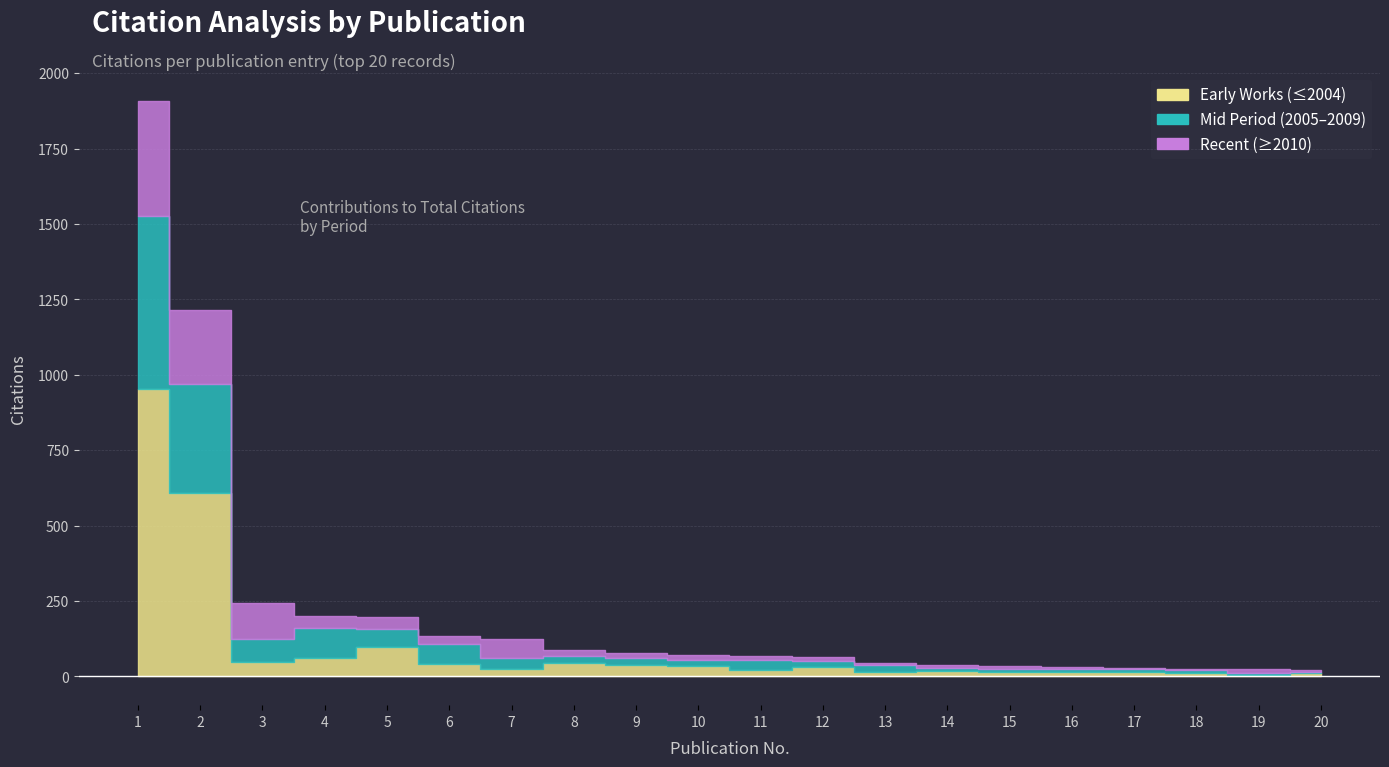

What is the difference between the maximum and minimum values?

1886